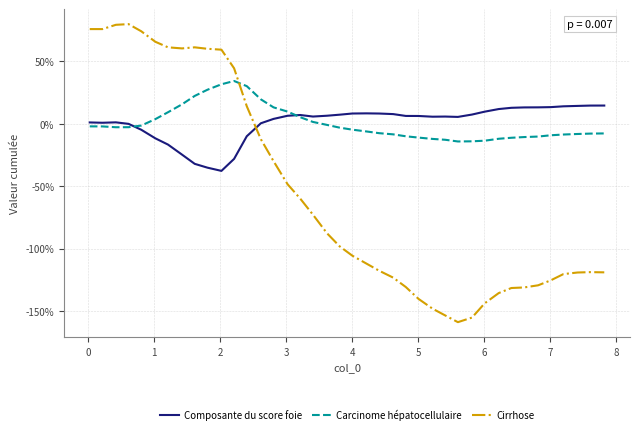

List the series in order of their peak value, lowest first.

Composante du score foie, Carcinome hépatocellulaire, Cirrhose